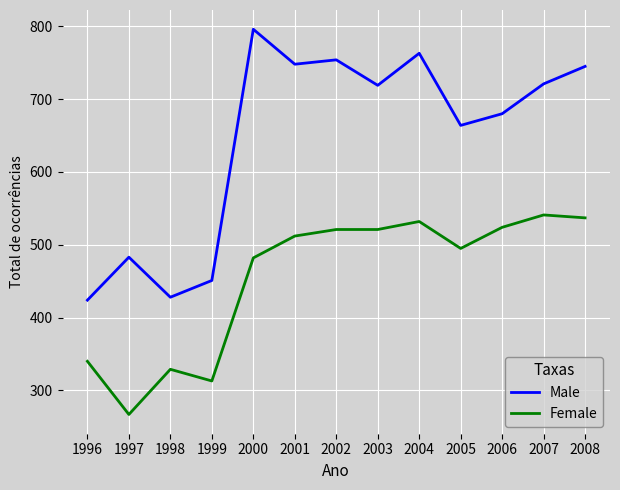

True or false: Female has more than 1 interior local peaks.

True